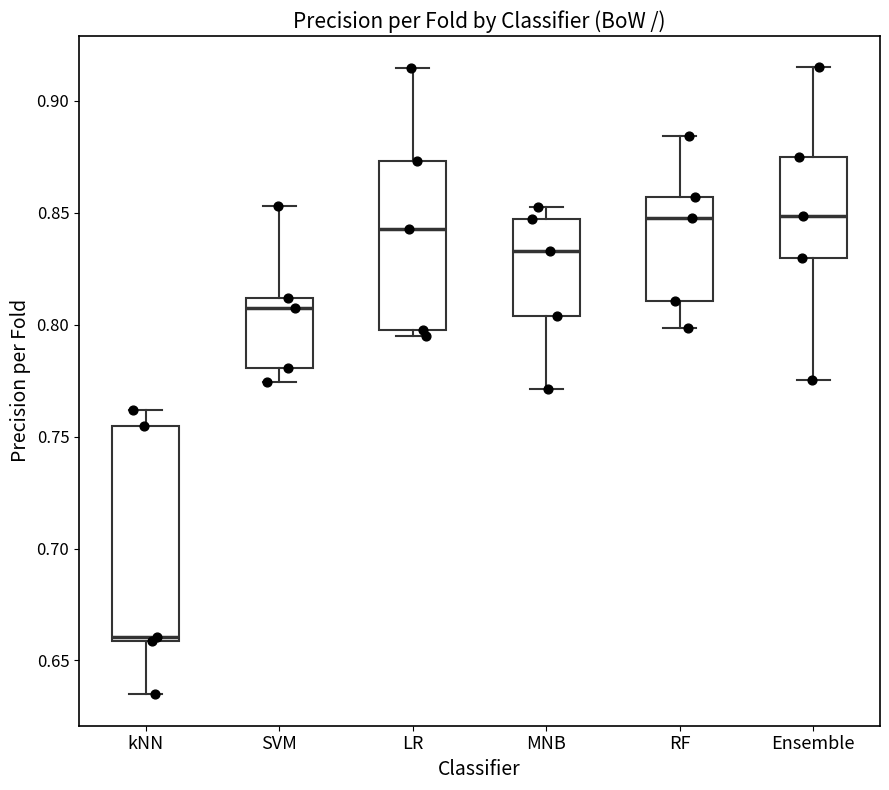

Reading left to right, read every box against the y-axis: the position of its median line, the range the box covers, and the ends of its whiskers. The values are not printed on the chart, so give them approximately, as read against the axis.

kNN: median 0.660 (just above the box's lower edge), box 0.660 to 0.755, whiskers 0.635 to 0.760
SVM: median 0.810 (just below the box's upper edge), box 0.780 to 0.810, whiskers 0.775 to 0.855
LR: median 0.845, box 0.795 to 0.875, whiskers 0.795 (just below the box's lower edge) to 0.915
MNB: median 0.835, box 0.805 to 0.845, whiskers 0.770 to 0.855
RF: median 0.850, box 0.810 to 0.855, whiskers 0.800 to 0.885
Ensemble: median 0.850, box 0.830 to 0.875, whiskers 0.775 to 0.915